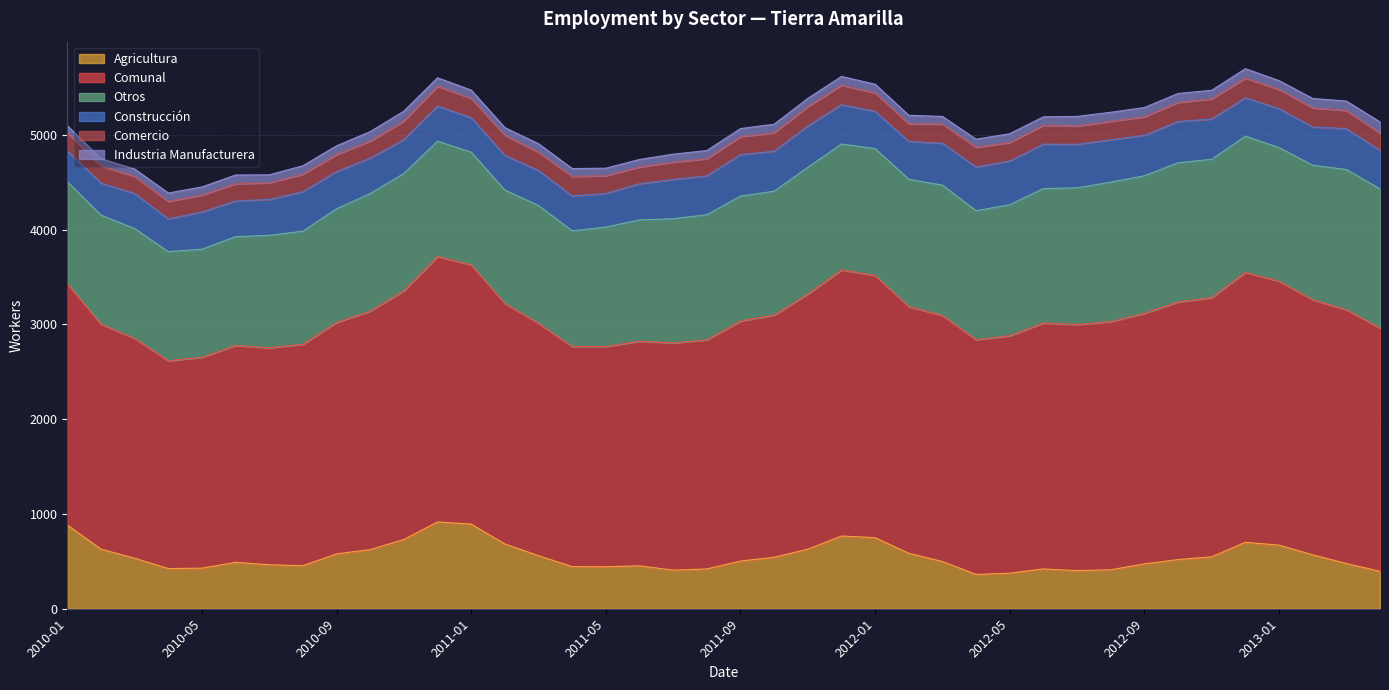

What are all the series names shown in the legend?

Agricultura, Comunal, Otros, Construcción, Comercio, Industria Manufacturera